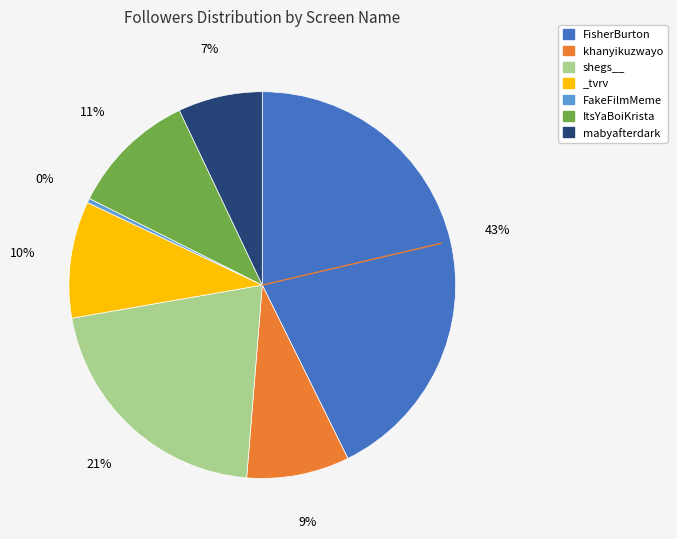

How many segments does this pie chart have?

7